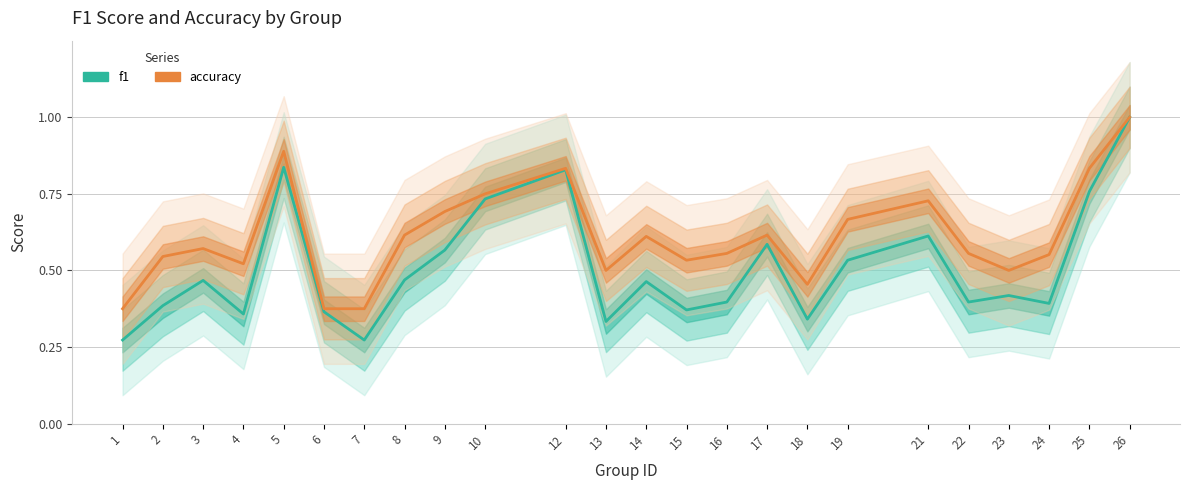

Reading left to right, what are all the values shown in this chart?

f1: 1=0.3	2=0.4	3=0.5	4=0.4	5=0.8	6=0.4	7=0.3	8=0.5	9=0.6	10=0.7	12=0.8	13=0.3	14=0.5	15=0.4	16=0.4	17=0.6	18=0.3	19=0.5	21=0.6	22=0.4	23=0.4	24=0.4	25=0.8	26=1.0
accuracy: 1=0.4	2=0.5	3=0.6	4=0.5	5=0.9	6=0.4	7=0.4	8=0.6	9=0.7	10=0.8	12=0.8	13=0.5	14=0.6	15=0.5	16=0.6	17=0.6	18=0.5	19=0.7	21=0.7	22=0.6	23=0.5	24=0.6	25=0.8	26=1.0